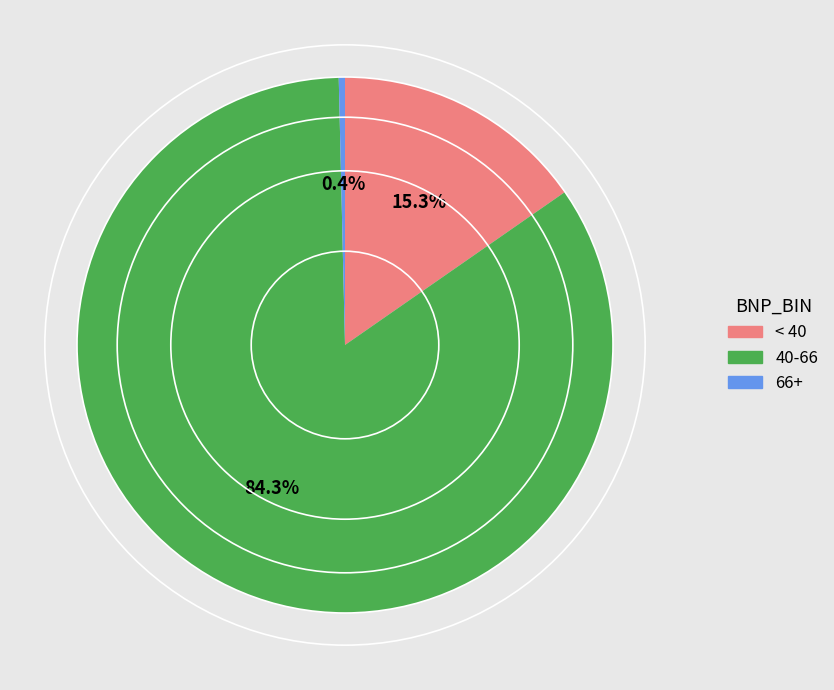

Is there a majority slice in this chart?

Yes